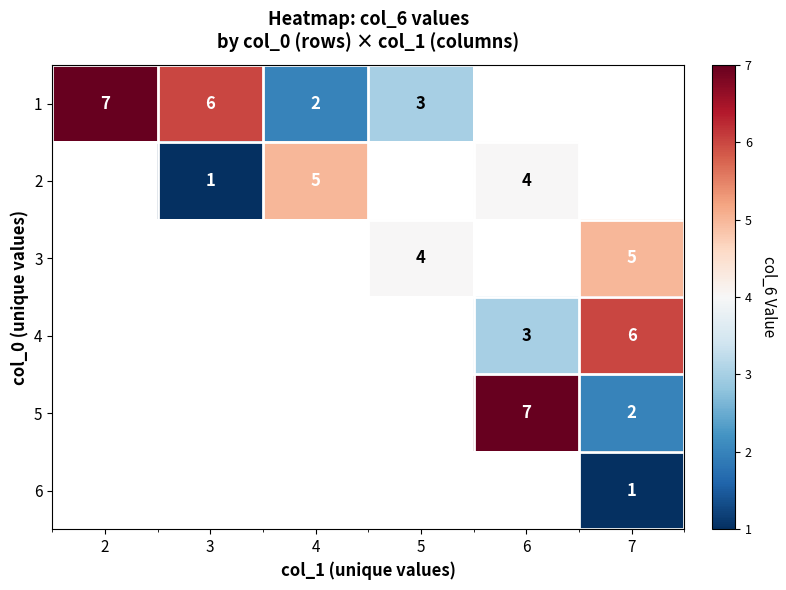

True or false: 1 has a value of 2 at 3.

False